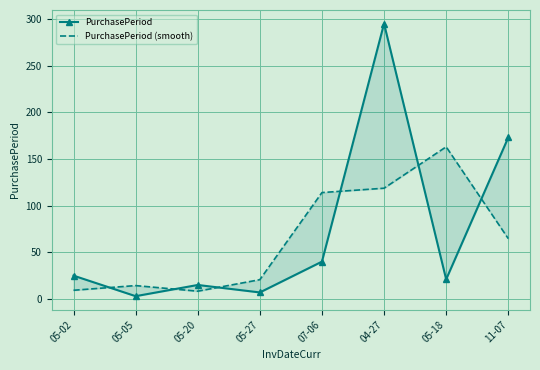

How many times do PurchasePeriod (smooth) and PurchasePeriod cross each other?

6